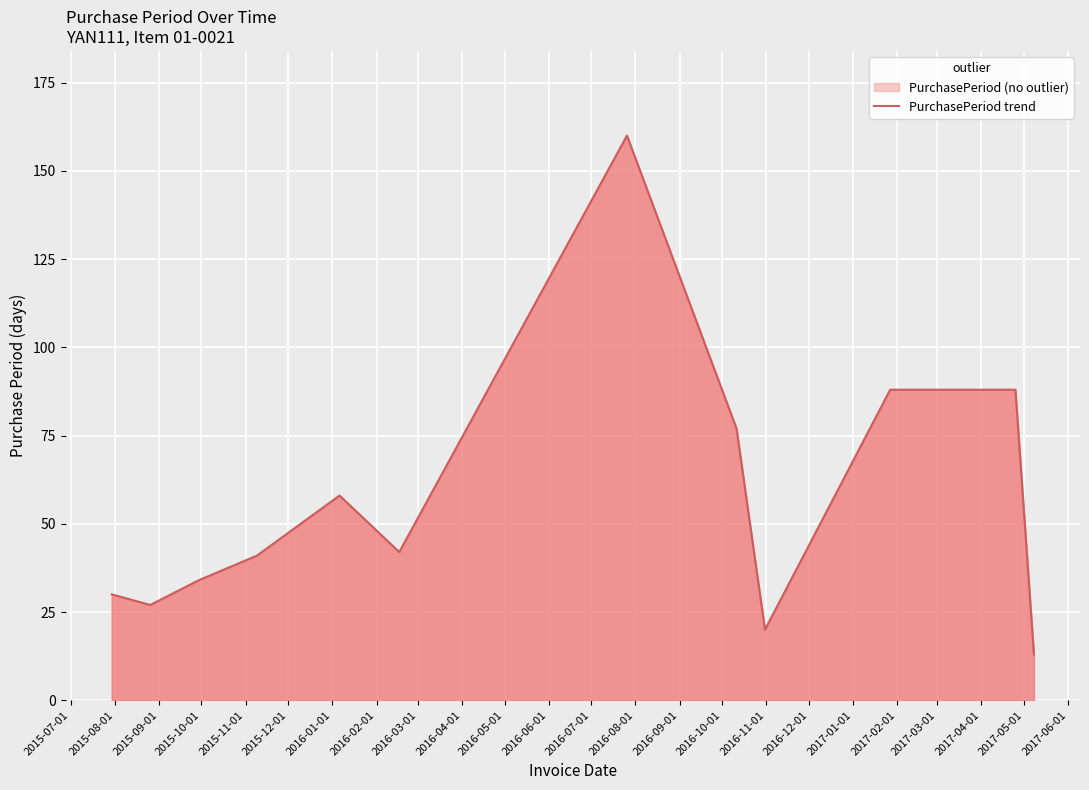

What is the difference between the maximum and minimum values?

147